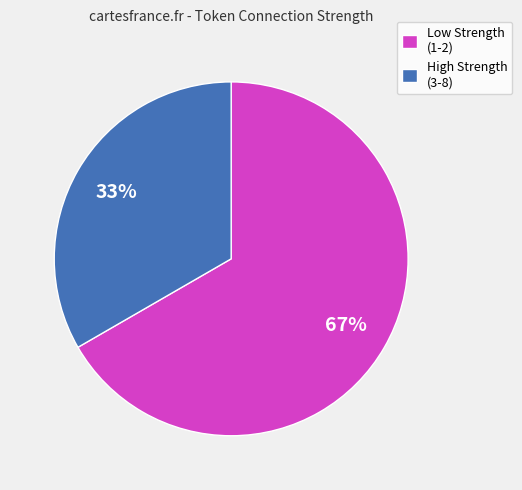

What is the largest slice in the pie chart?

Low Strength (1-2)